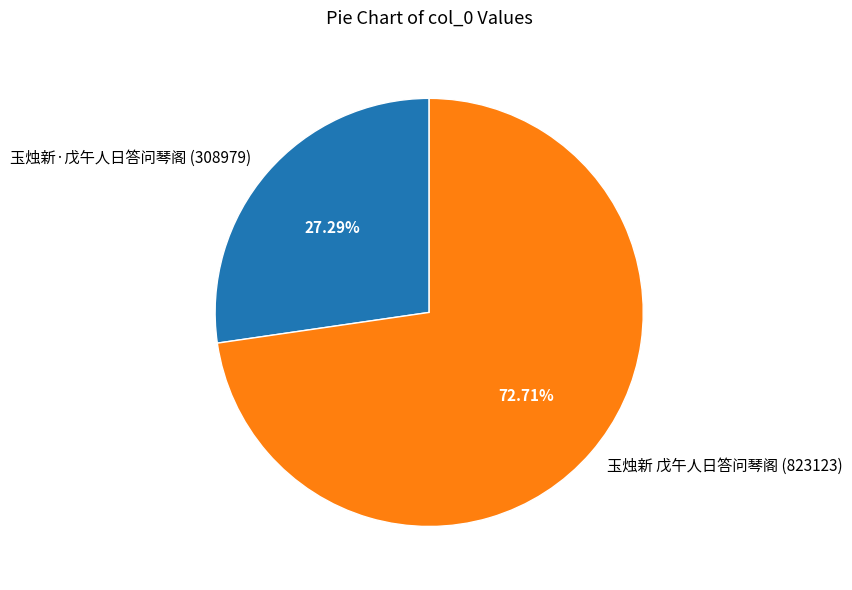

What percentage is the 玉烛新·戊午人日答问琴阁 slice, to the nearest percent?

27%